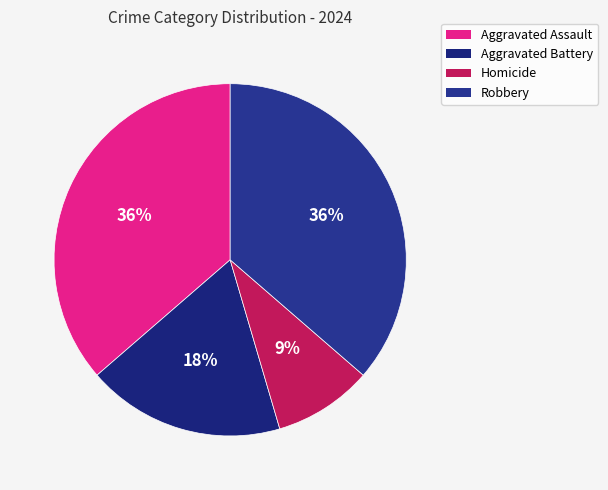

Does Homicide represent more than half of the total?

No